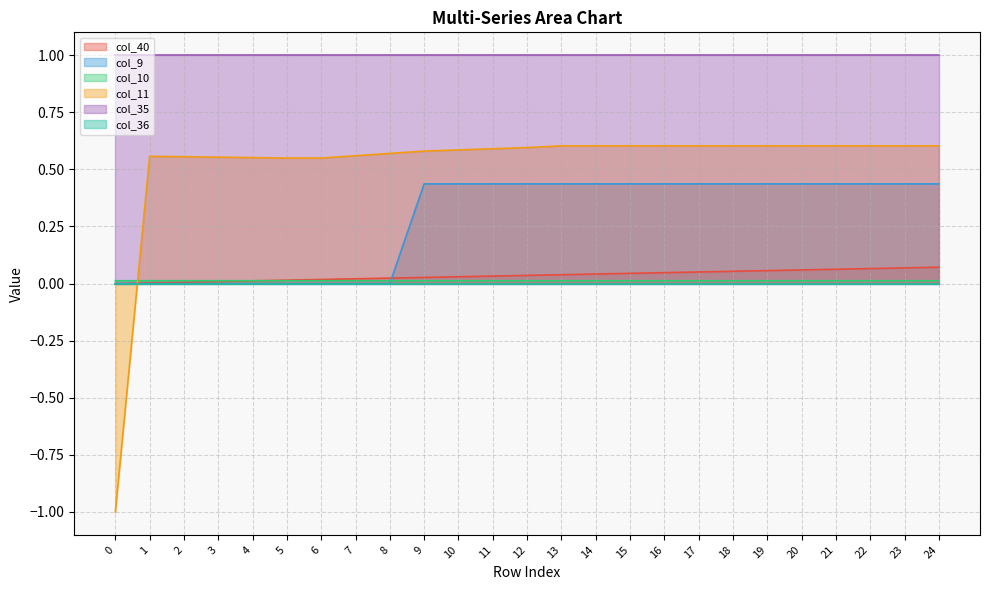

What is the difference between the highest and lowest values at 24?

1.0